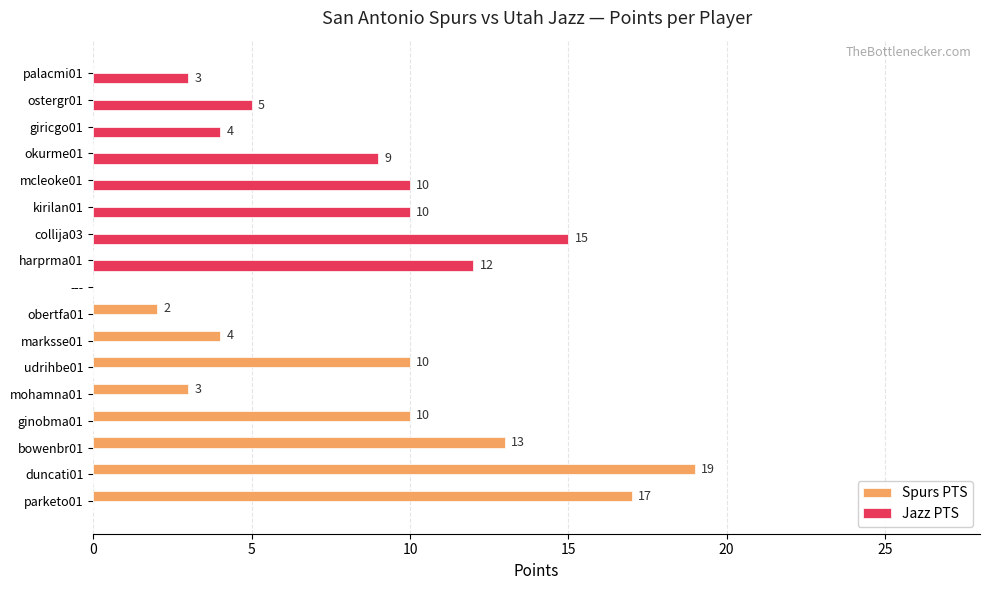

Which series has the widest spread of values?

Spurs PTS